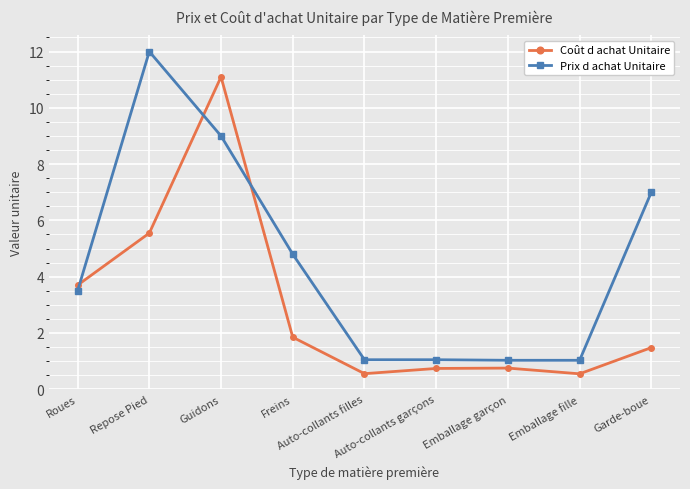

What are all the series names shown in the legend?

Coût d achat Unitaire, Prix d achat Unitaire